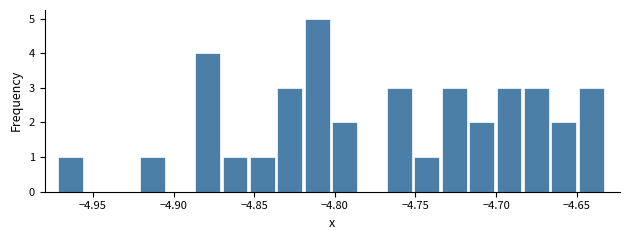

Around what value on the x-axis is the tallest bar? Give the approximate position of its centre, as read against the axis.

-4.810